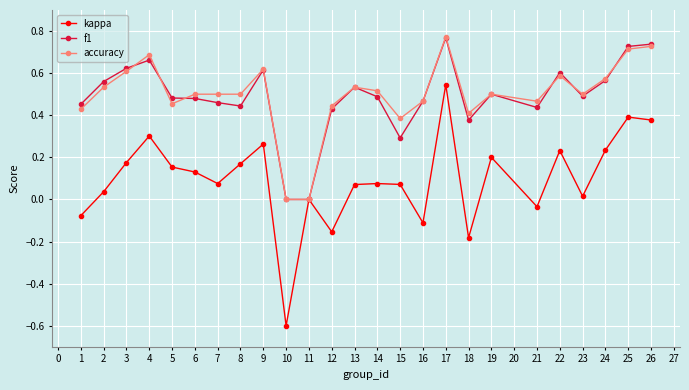

What is the total value across all series at 5?

1.1